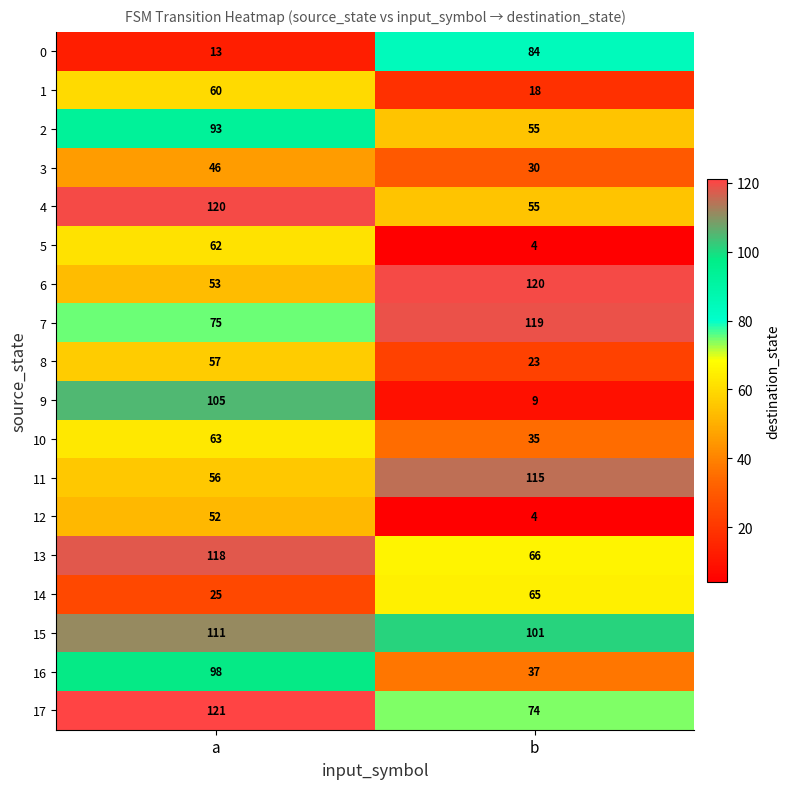

Is it true that 6 equals 120 at b?

True